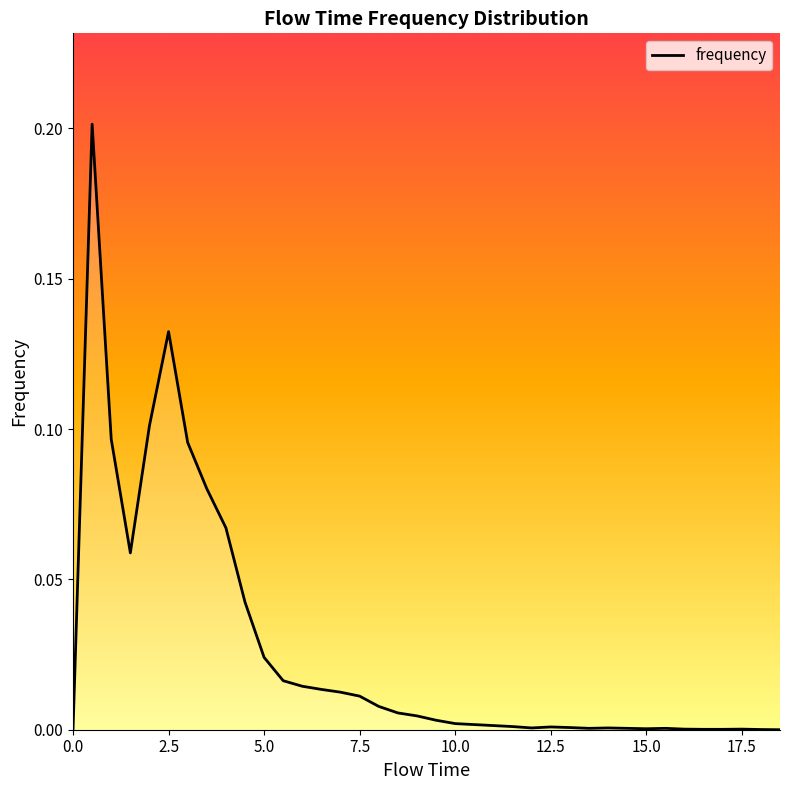

How many lines are shown in the chart?

1